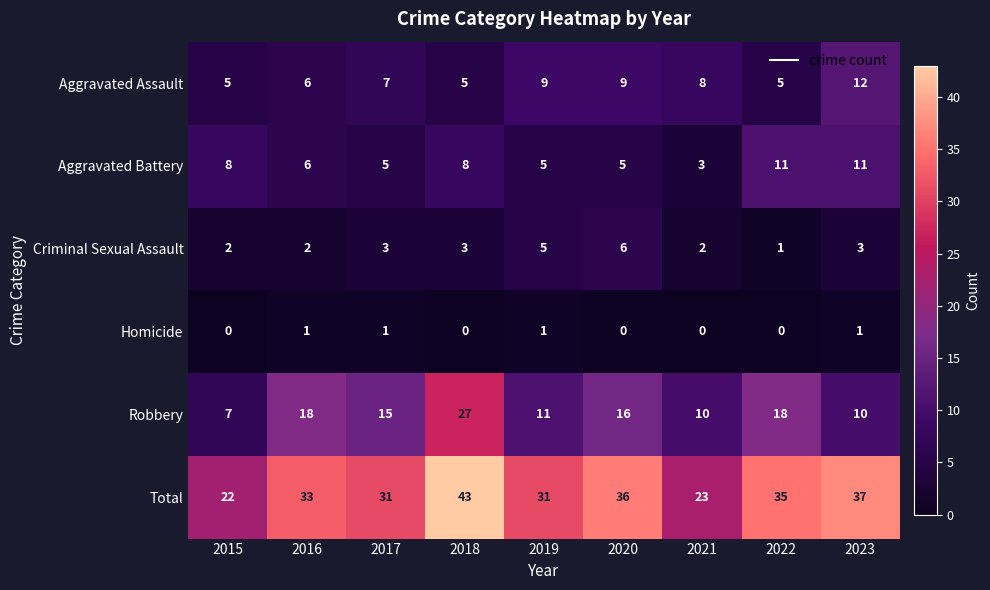

The value of Aggravated Assault at 2020 is 9. True or false?

True